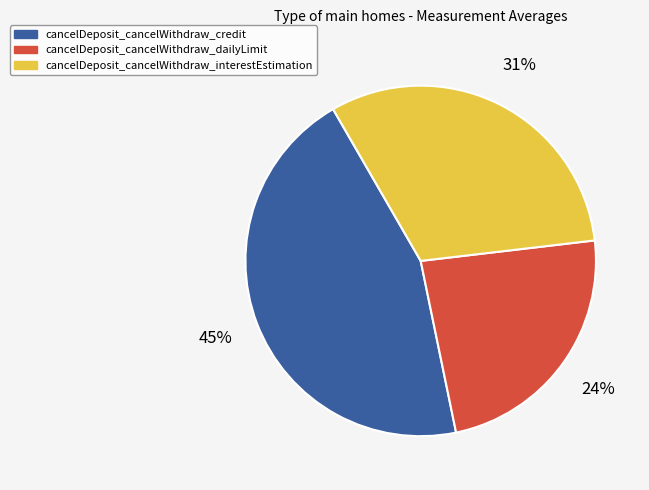

True or false: cancelDeposit_cancelWithdraw_dailyLimit accounts for 30% of the total.

False